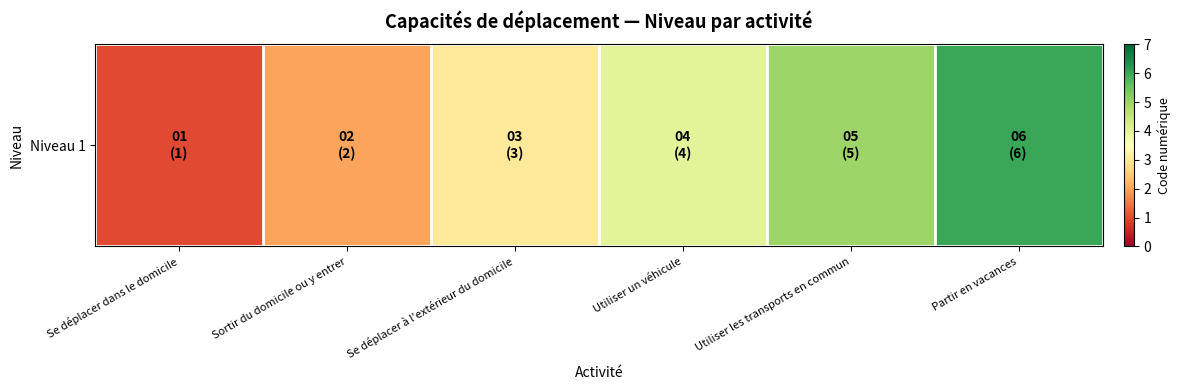

Rank the categories by value from lowest to highest.

Se déplacer dans le domicile, Sortir du domicile ou y entrer, Se déplacer à l'extérieur du domicile, Utiliser un véhicule, Utiliser les transports en commun, Partir en vacances